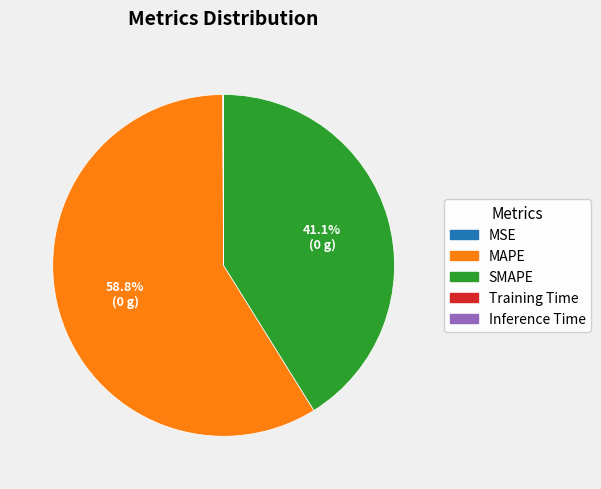

Is there a majority slice in this chart?

Yes